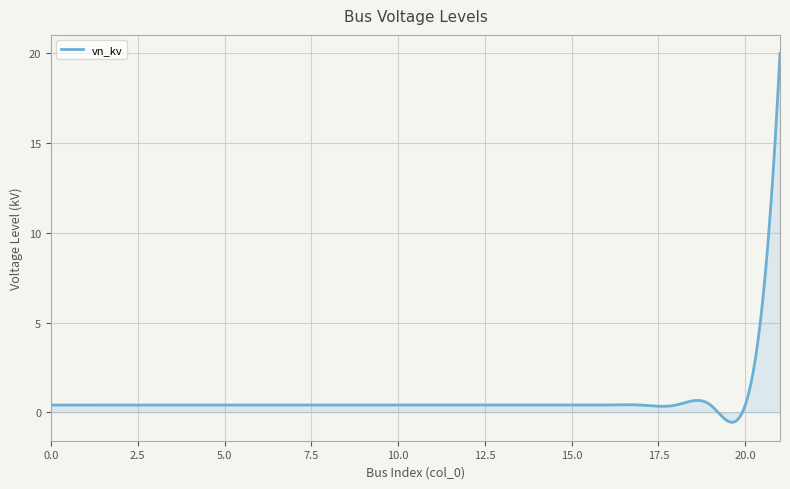

What is the difference between the maximum and minimum values?

20.6